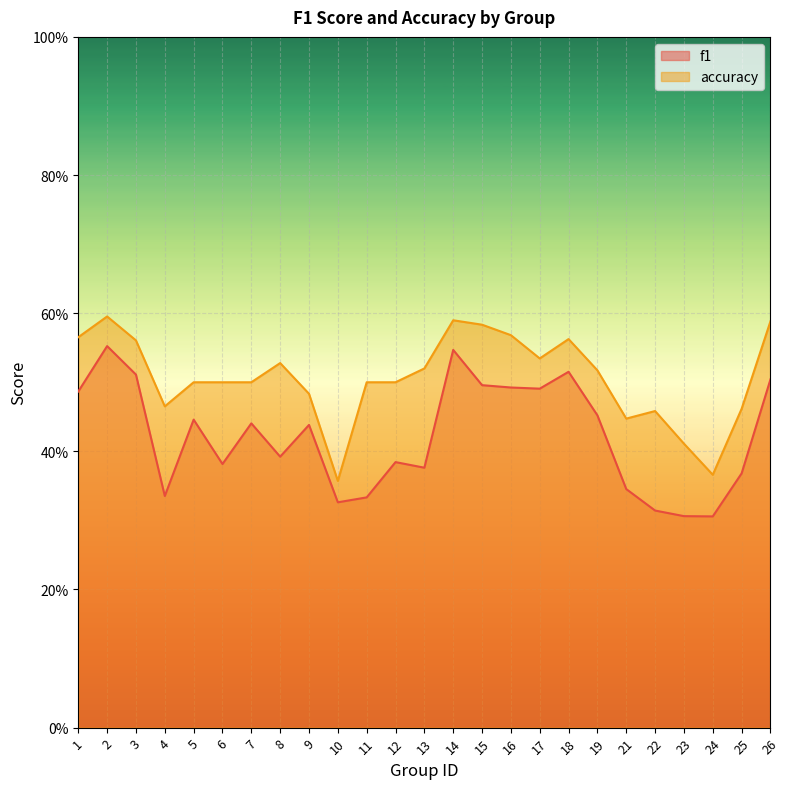

Rank the series by their maximum value, from highest to lowest.

accuracy, f1